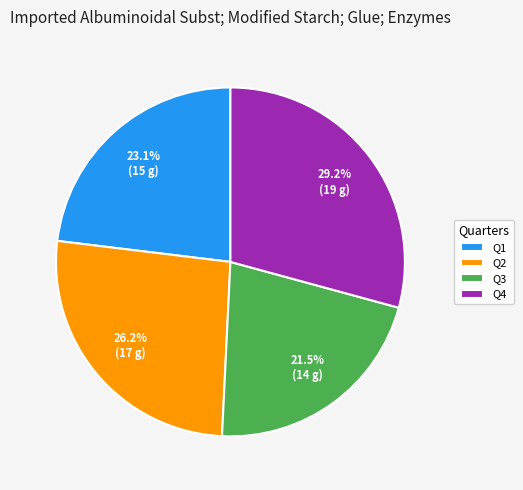

What percentage do Q1 and Q3 together represent?

44.6%